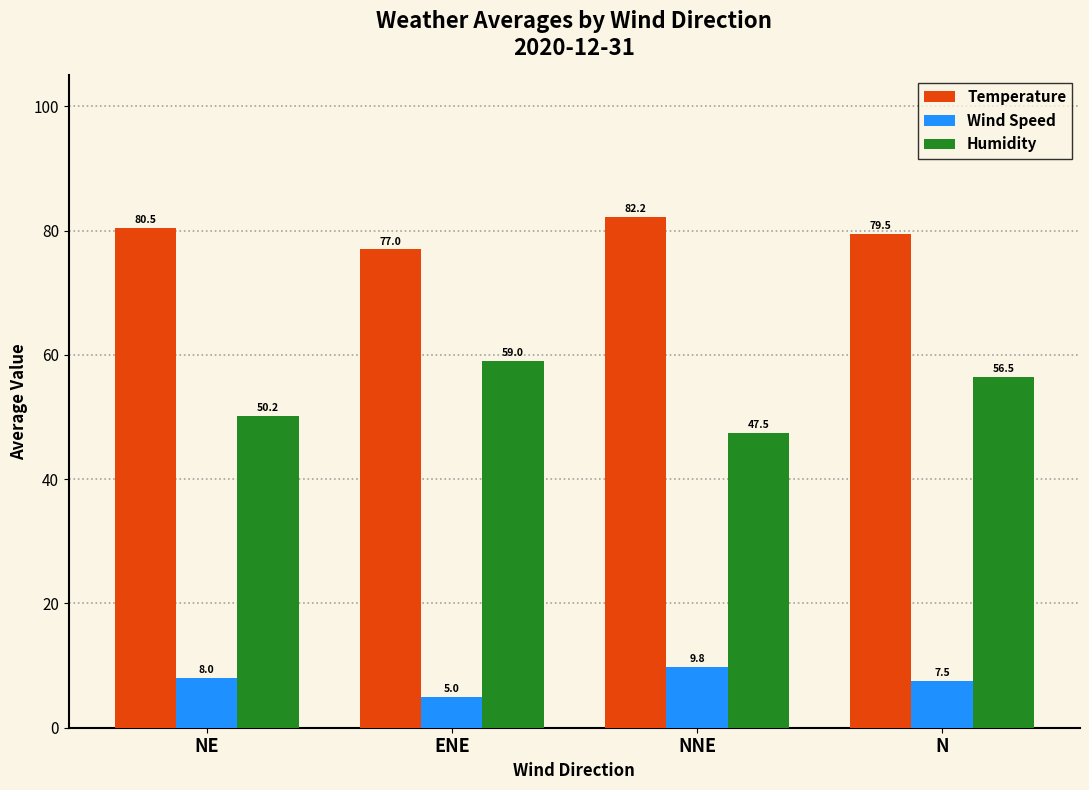

Which series has the widest spread of values?

Humidity